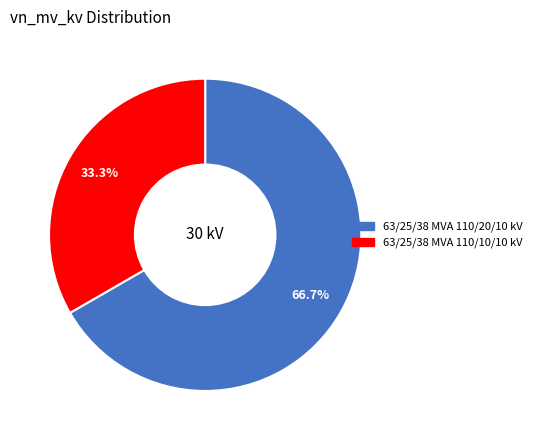

What is the smallest slice in the pie chart?

63/25/38 MVA 110/10/10 kV